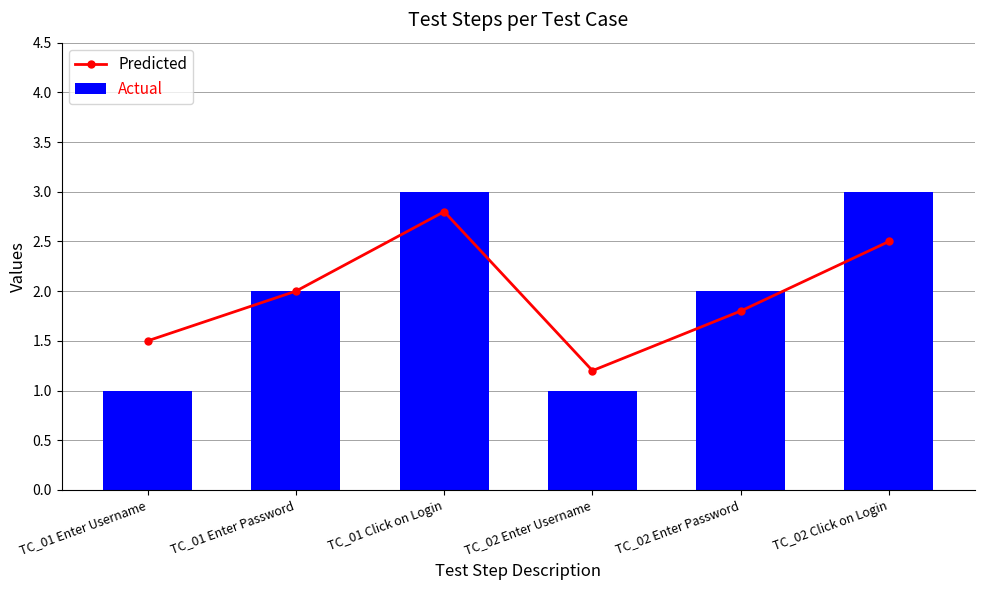

Reading left to right, list all the values displayed in this chart.

Predicted: 1.5	2.0	2.8	1.2	1.8	2.5
Actual: 1.0	2.0	3.0	1.0	2.0	3.0